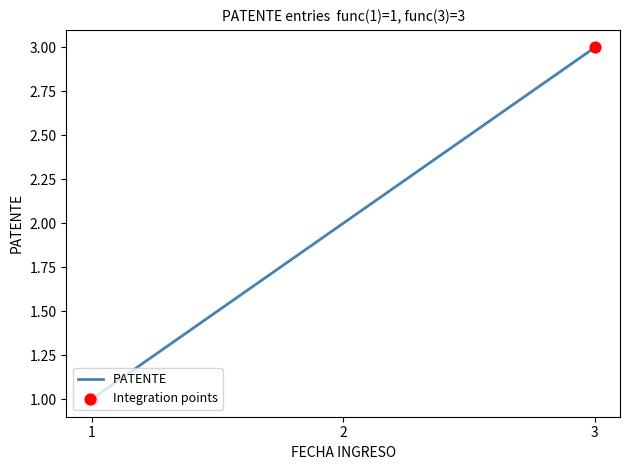

What is the change in value from 2 to 3?

+1